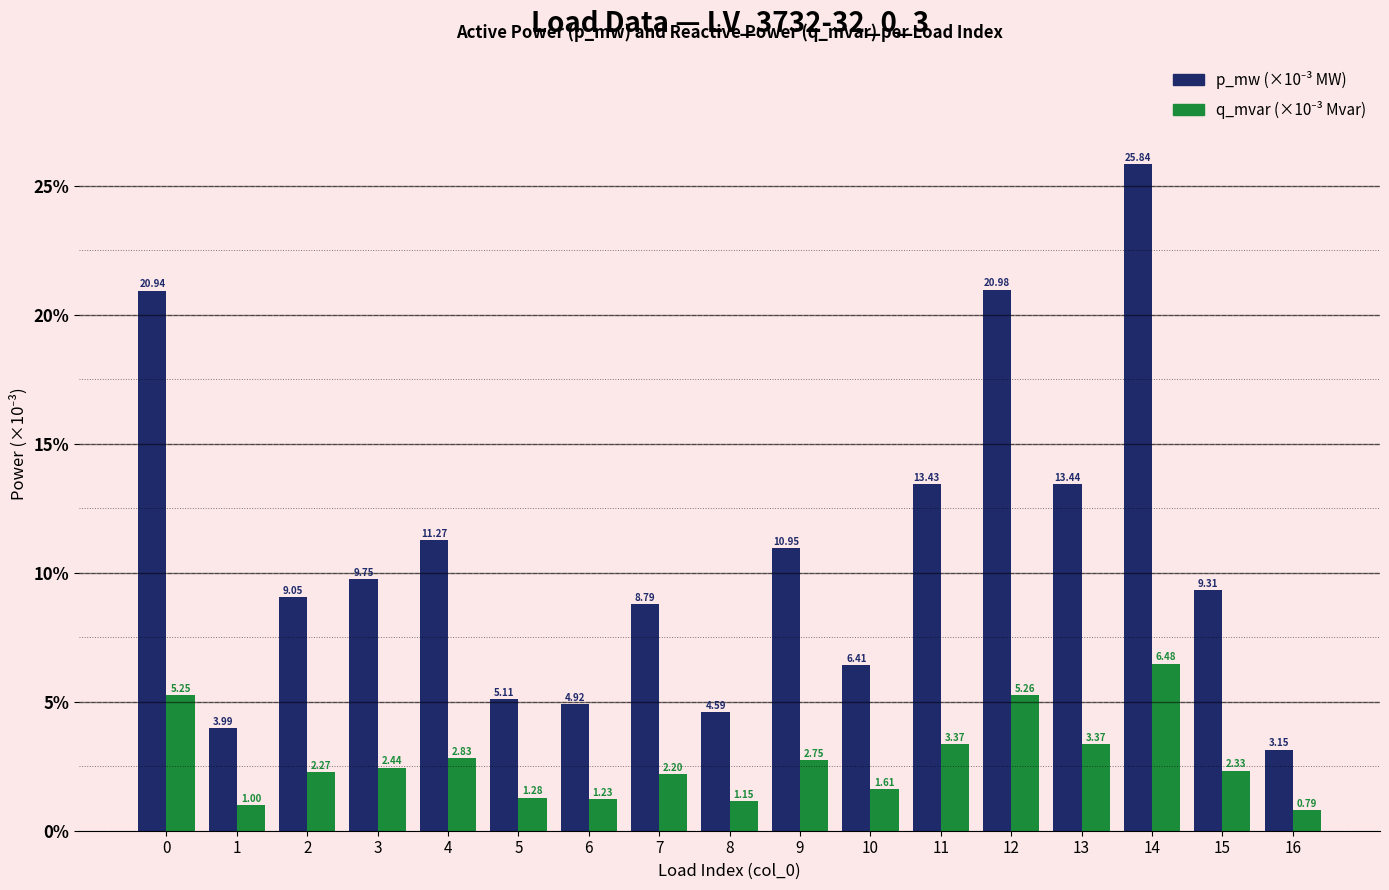

What is the spread (max minus min) of values at 13?

10.1